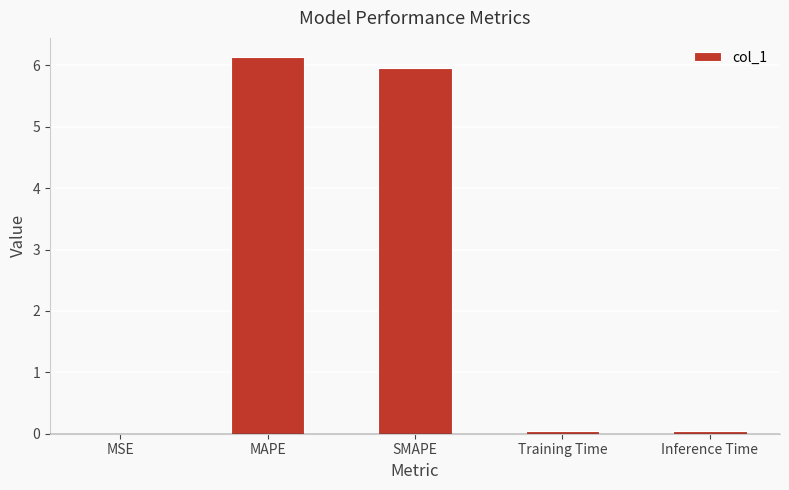

What is the maximum value shown in the chart?

6.1